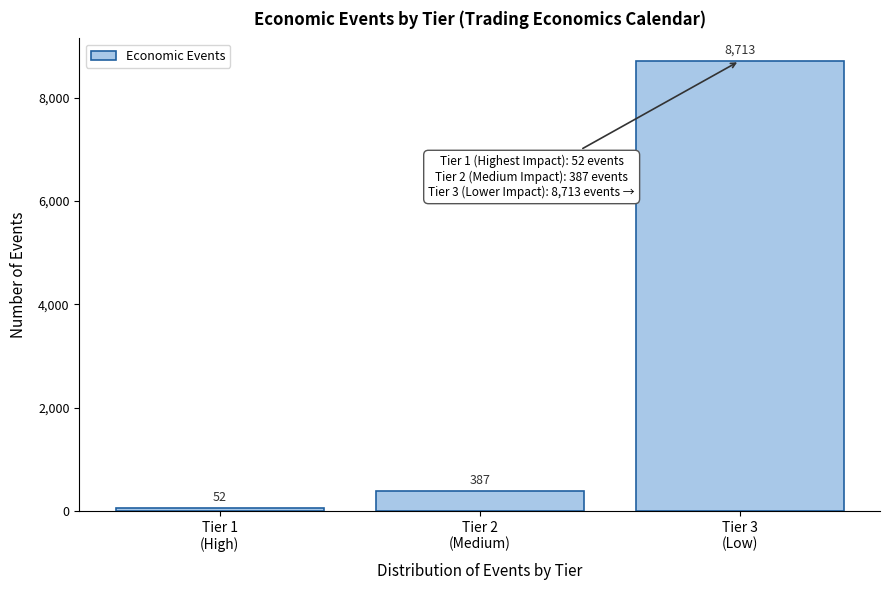

Reading left to right, what are all the values shown in this chart?

52	387	8713